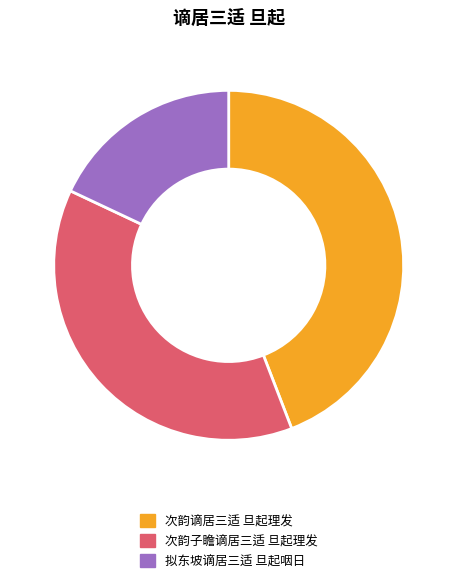

What is the ratio of the value at 次韵谪居三适 旦起理发 to the value at 拟东坡谪居三适 旦起咽日?

2.5